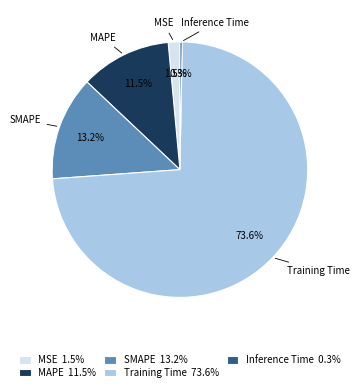

Is there a majority slice in this chart?

Yes